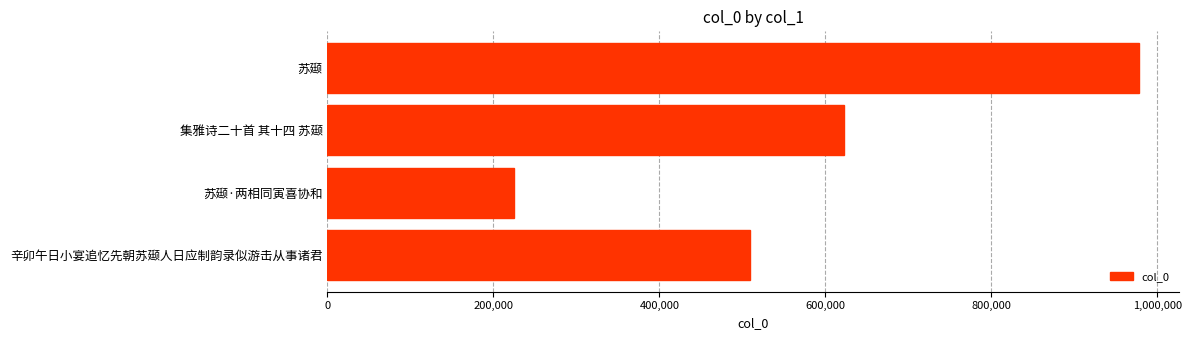

What is the sum of all values?

2335120